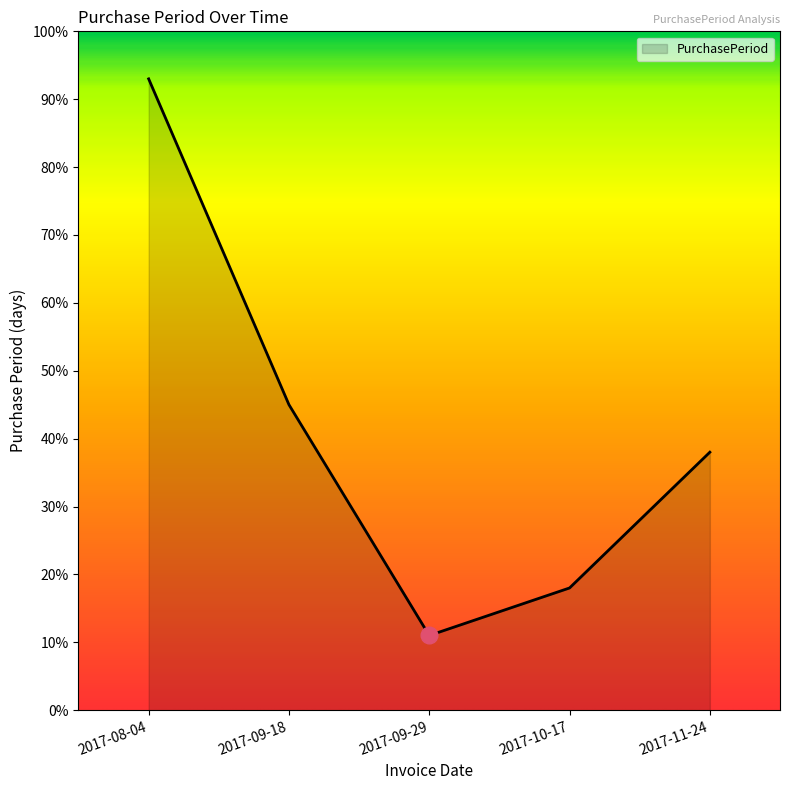

List the labels in order of value, largest first.

2017-08-04, 2017-09-18, 2017-11-24, 2017-10-17, 2017-09-29